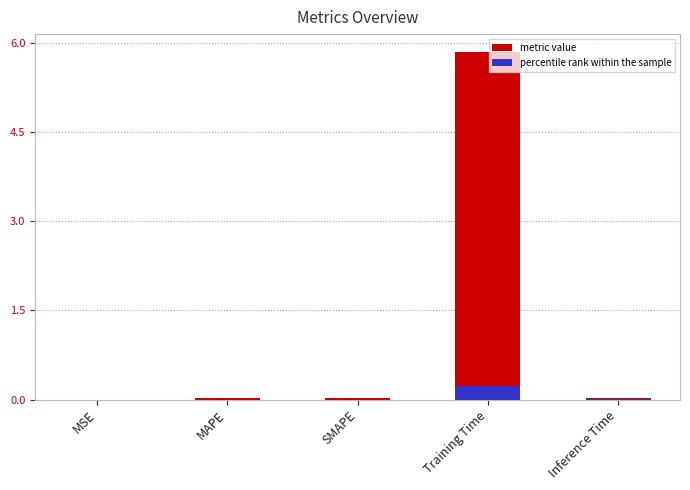

Which has a higher value, Inference Time or SMAPE?

Inference Time